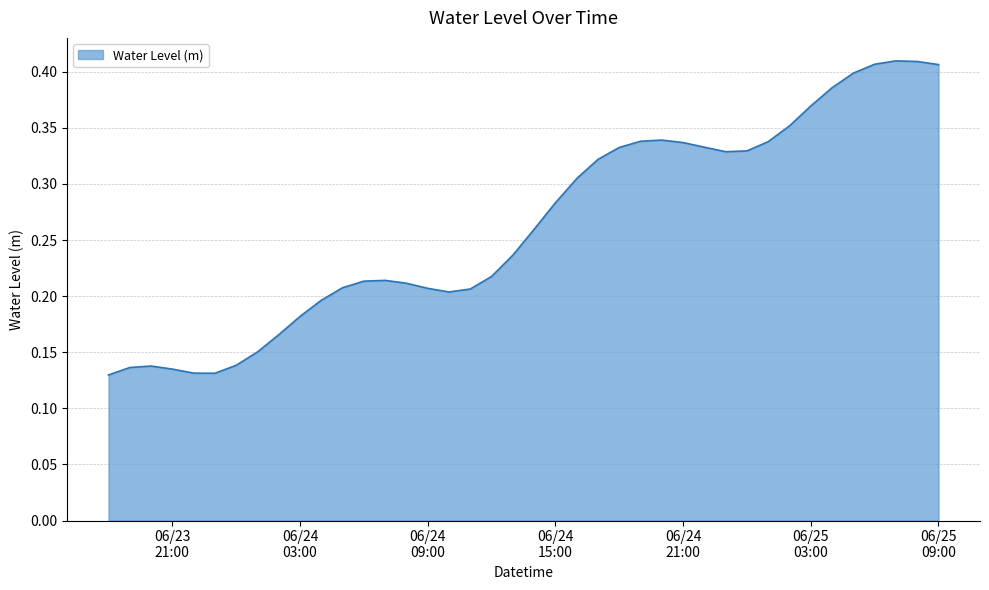

How many points are lower than both their immediate neighbors (excluding endpoints)?

3